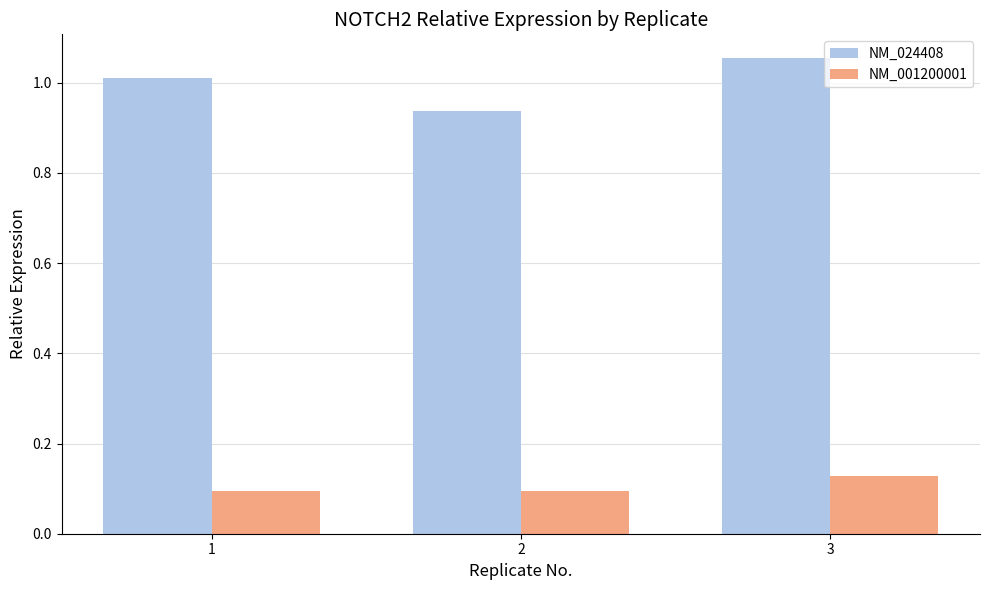

How many groups of bars are there?

3